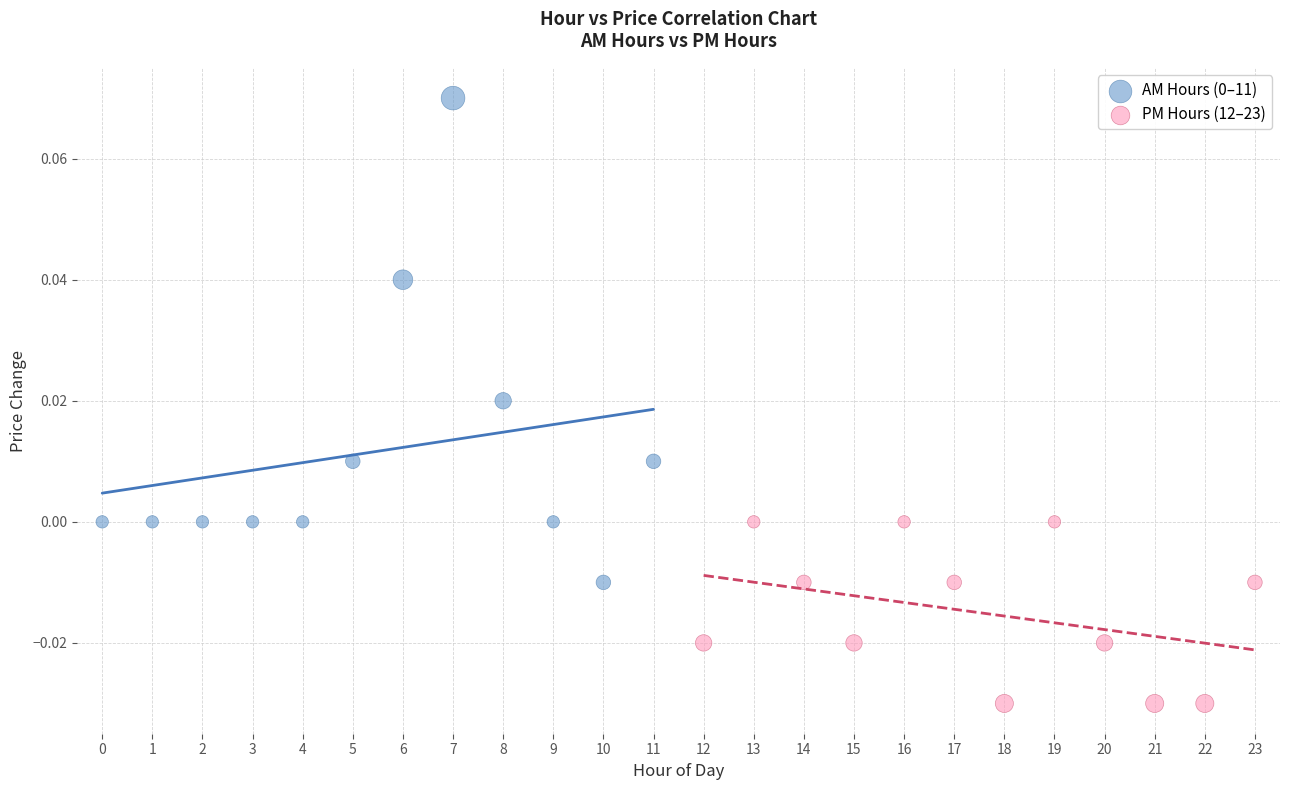

Which series contains the lowest Y value?

PM Hours (12–23)